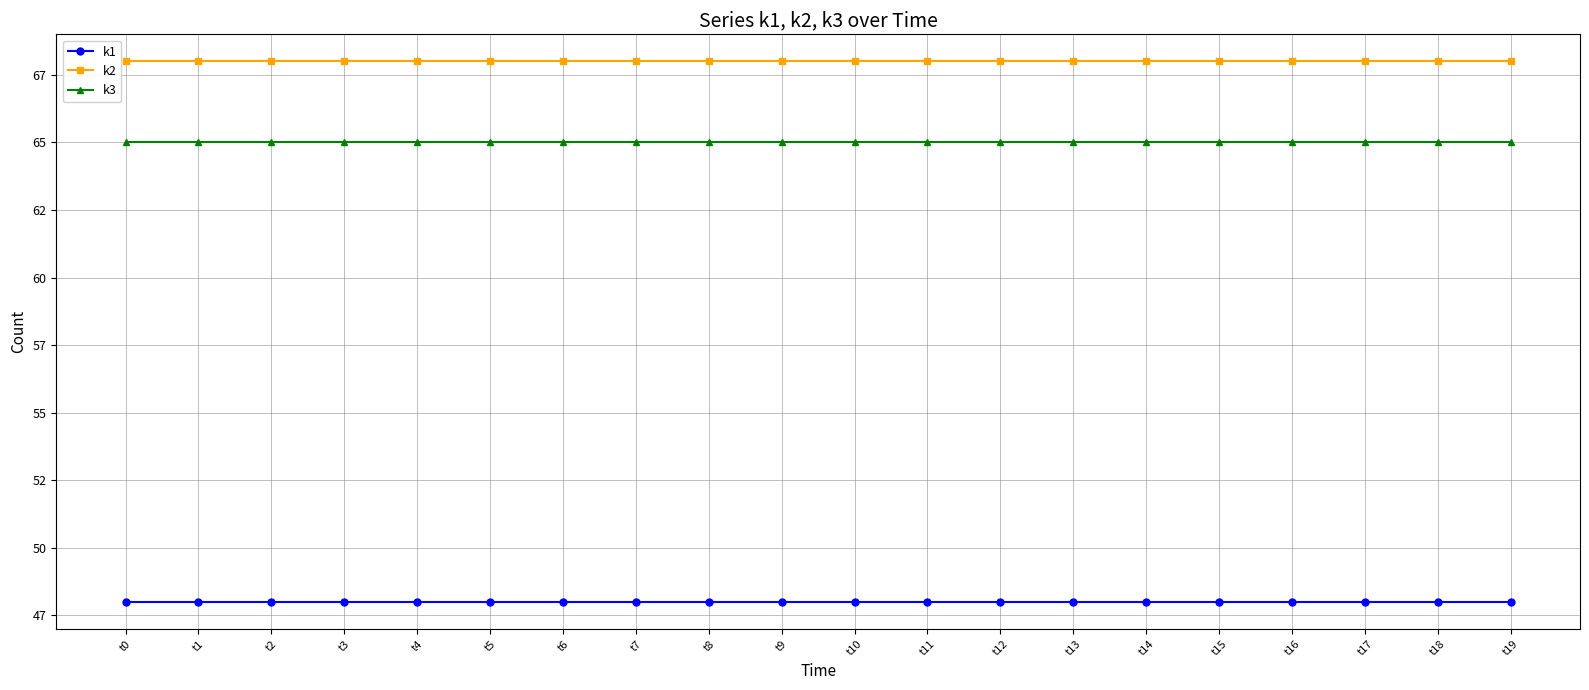

True or false: k1 and k2 cross at least once.

False